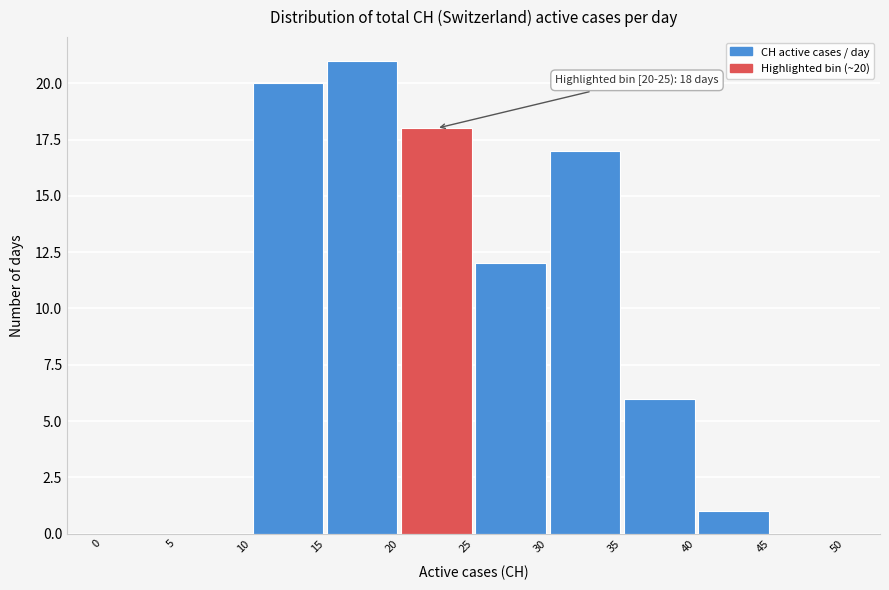

Over which range of the x-axis is the bar tallest?

15 to 20